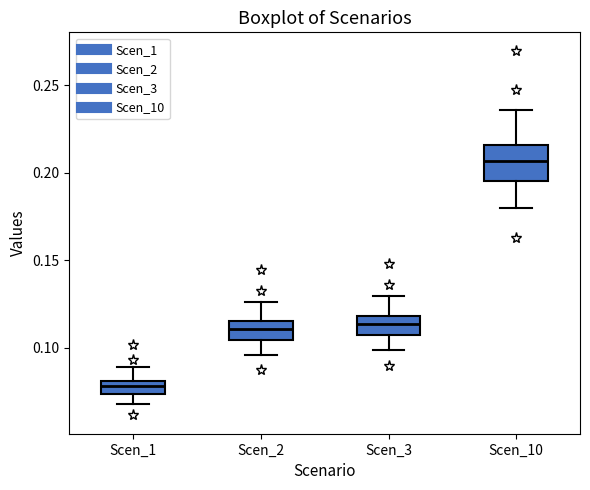

Comparing the boxes themselves (not the whiskers), which one is the tallest?

Scen_10